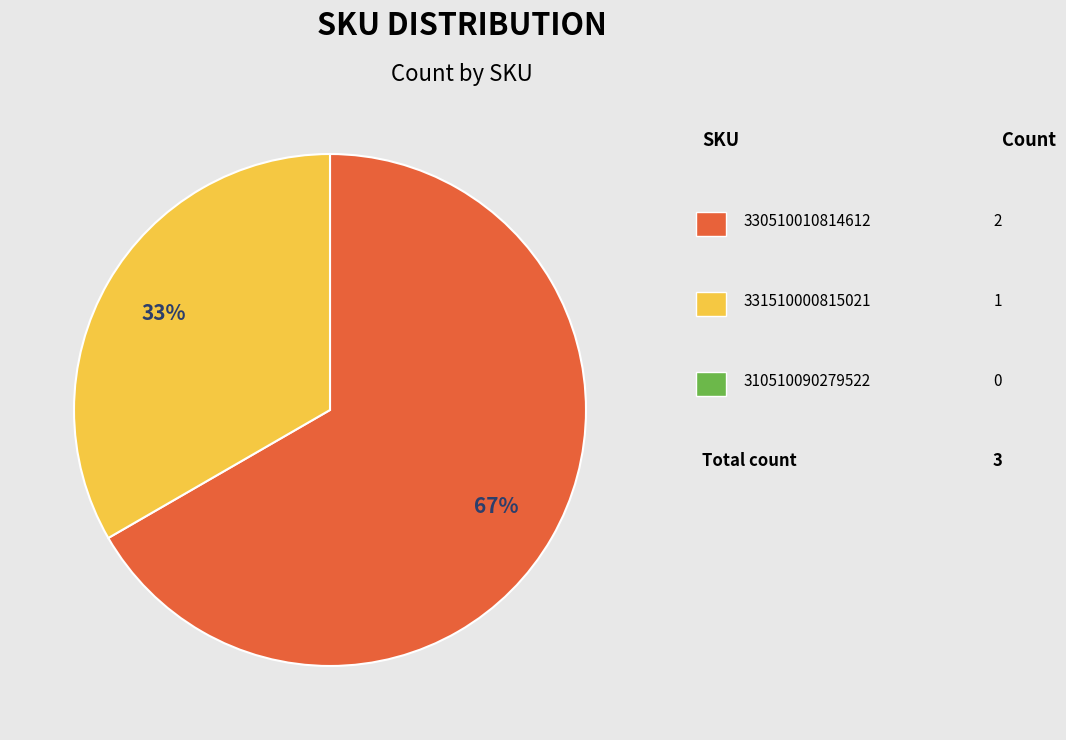

Is there any slice that represents more than half of the pie?

Yes